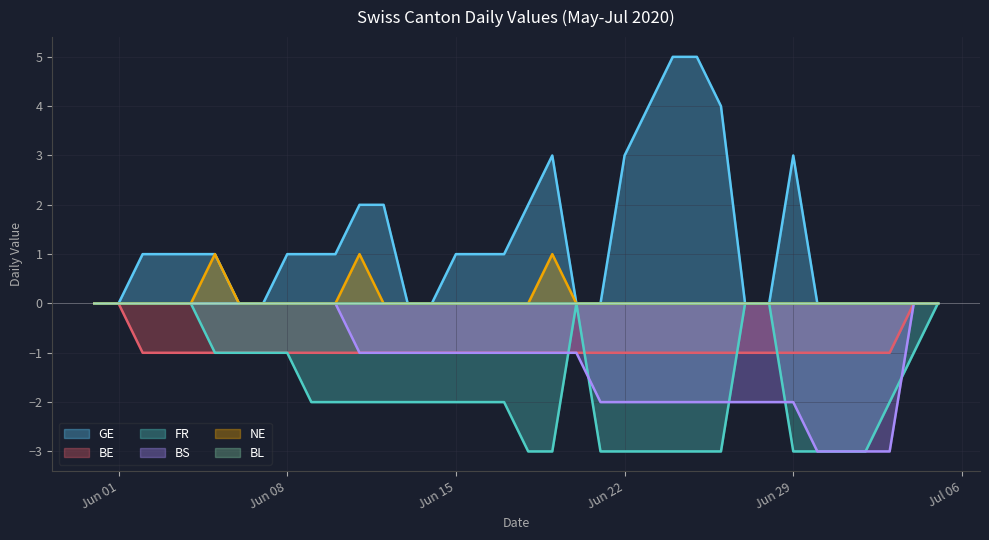

How many lines are shown in the chart?

6